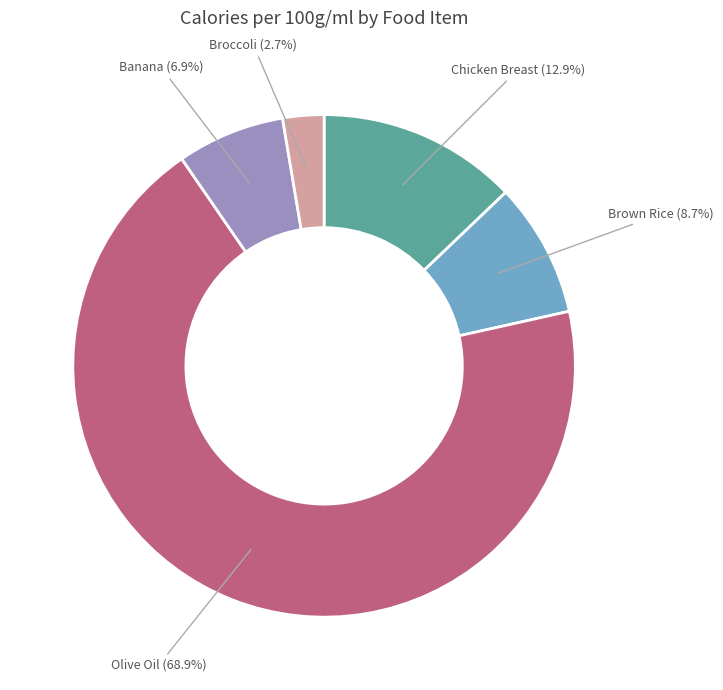

Is there a majority slice in this chart?

Yes